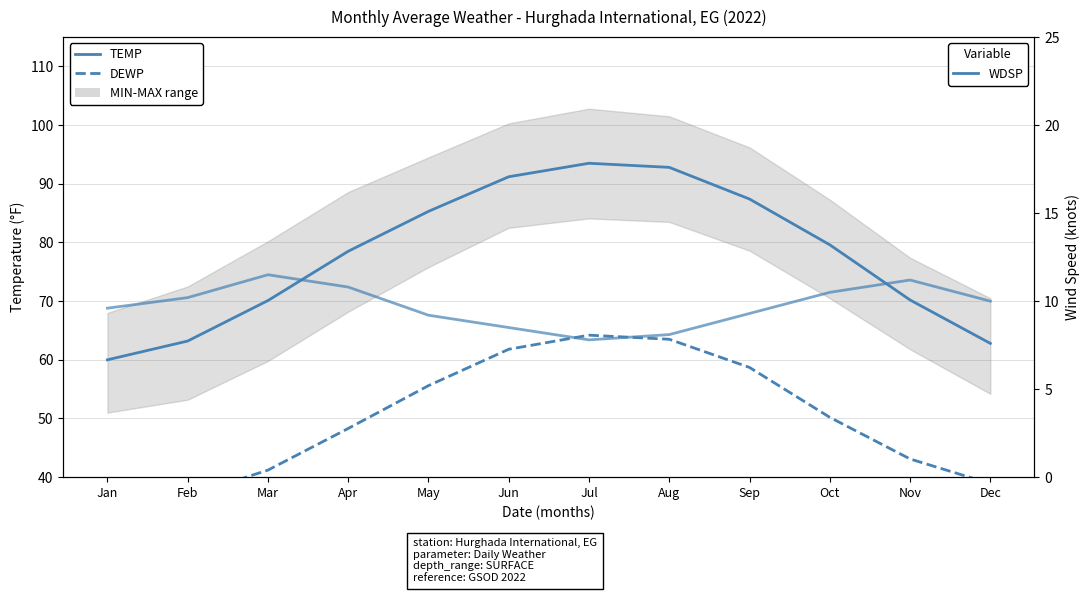

Reading left to right, list all the values displayed in this chart.

TEMP (avg): Jan=60.0	Feb=63.2	Mar=70.1	Apr=78.5	May=85.3	Jun=91.2	Jul=93.5	Aug=92.8	Sep=87.4	Oct=79.6	Nov=70.2	Dec=62.8
DEWP (avg): Jan=37.5	Feb=36.8	Mar=41.2	Apr=48.3	May=55.6	Jun=61.8	Jul=64.2	Aug=63.5	Sep=58.7	Oct=50.2	Nov=43.1	Dec=38.9
WDSP: Jan=9.6	Feb=10.2	Mar=11.5	Apr=10.8	May=9.2	Jun=8.5	Jul=7.8	Aug=8.1	Sep=9.3	Oct=10.5	Nov=11.2	Dec=10.0